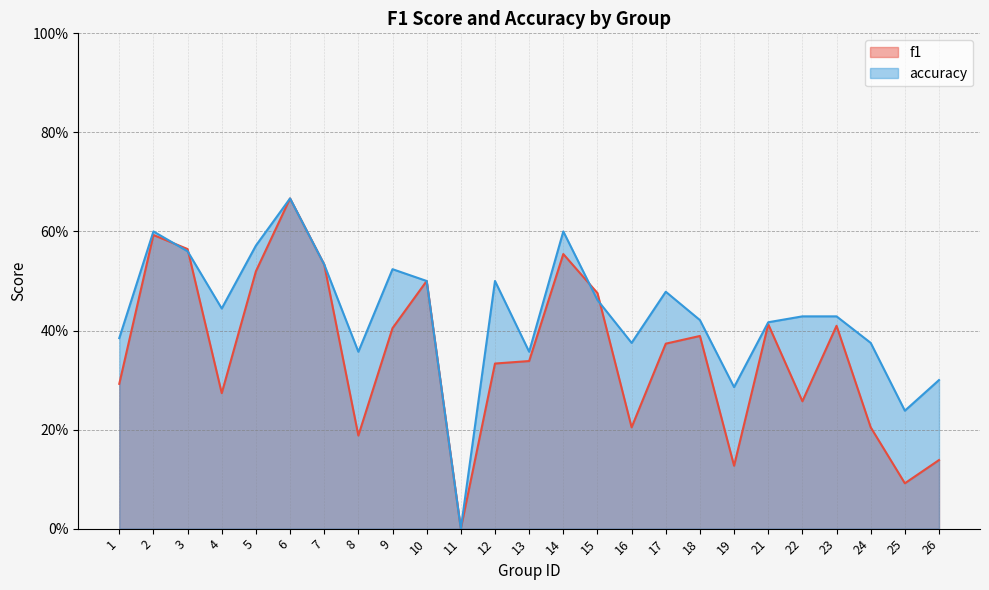

How many f1 values are between 0 and 1?

25